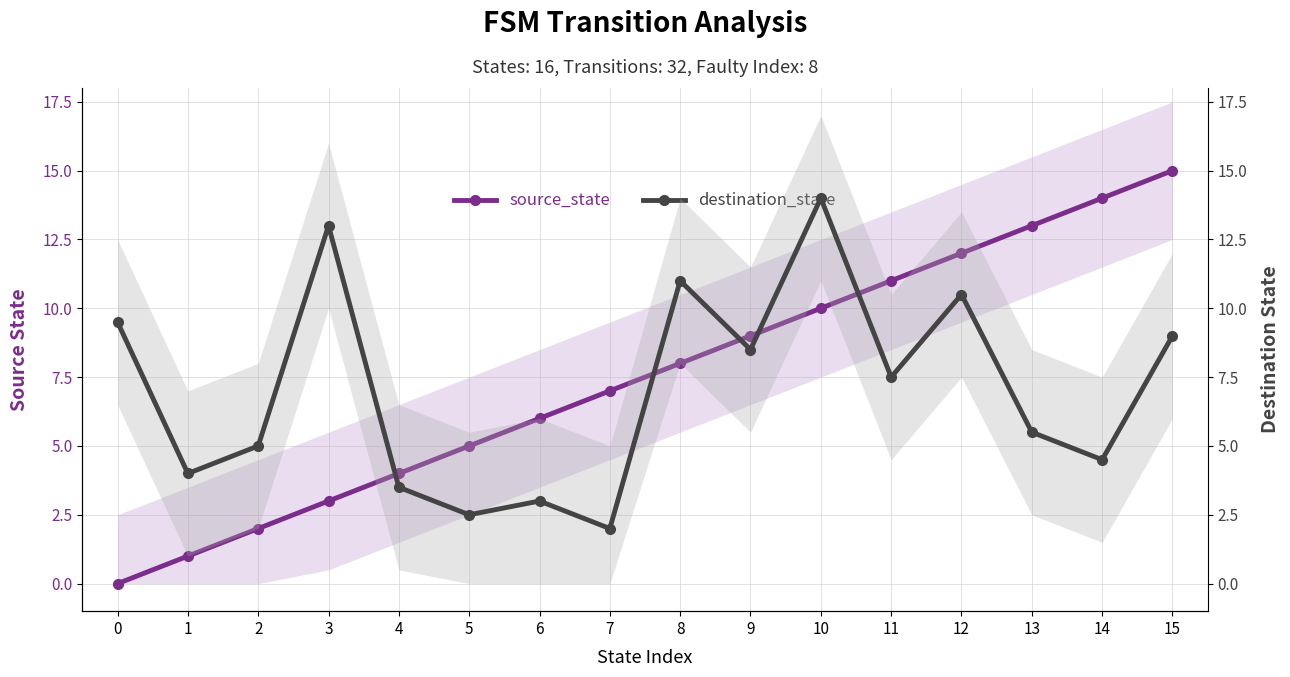

Reading left to right, extract all data points from this chart.

source_state: 0=0.0	1=1.0	2=2.0	3=3.0	4=4.0	5=5.0	6=6.0	7=7.0	8=8.0	9=9.0	10=10.0	11=11.0	12=12.0	13=13.0	14=14.0	15=15.0
destination_state: 0=9.5	1=4.0	2=5.0	3=13.0	4=3.5	5=2.5	6=3.0	7=2.0	8=11.0	9=8.5	10=14.0	11=7.5	12=10.5	13=5.5	14=4.5	15=9.0